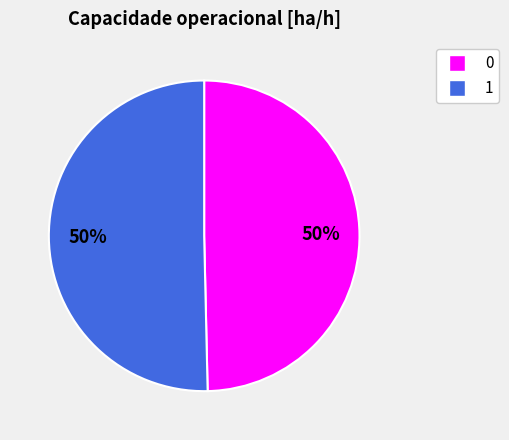

Combined, do 0 and 1 account for over 50%?

Yes